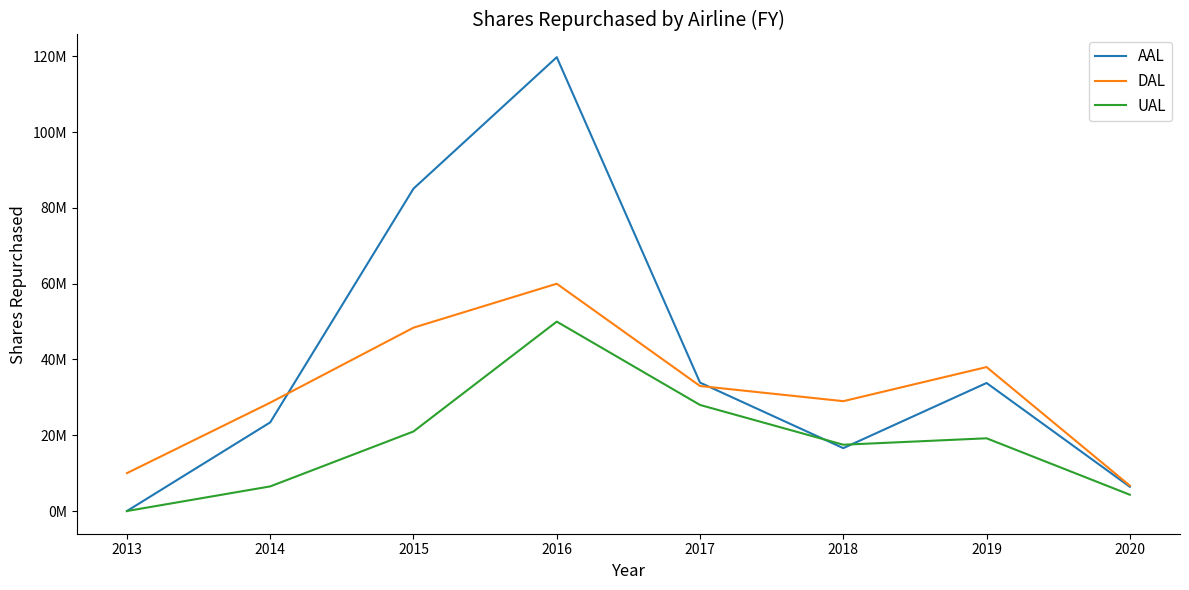

At how many categories does at least one series exceed 44023060?

2